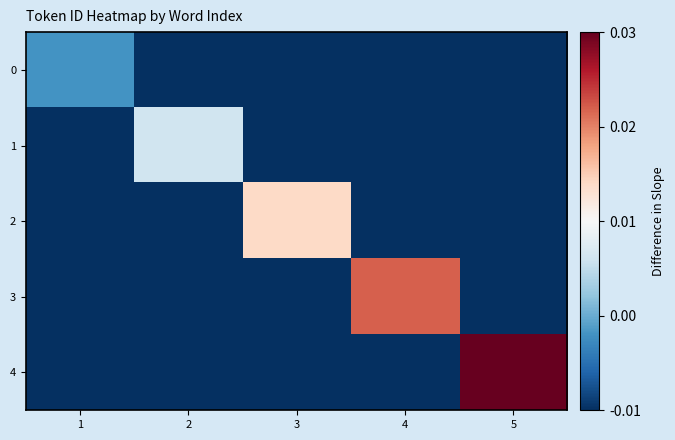

At which category does the chart reach its minimum across all series?

2